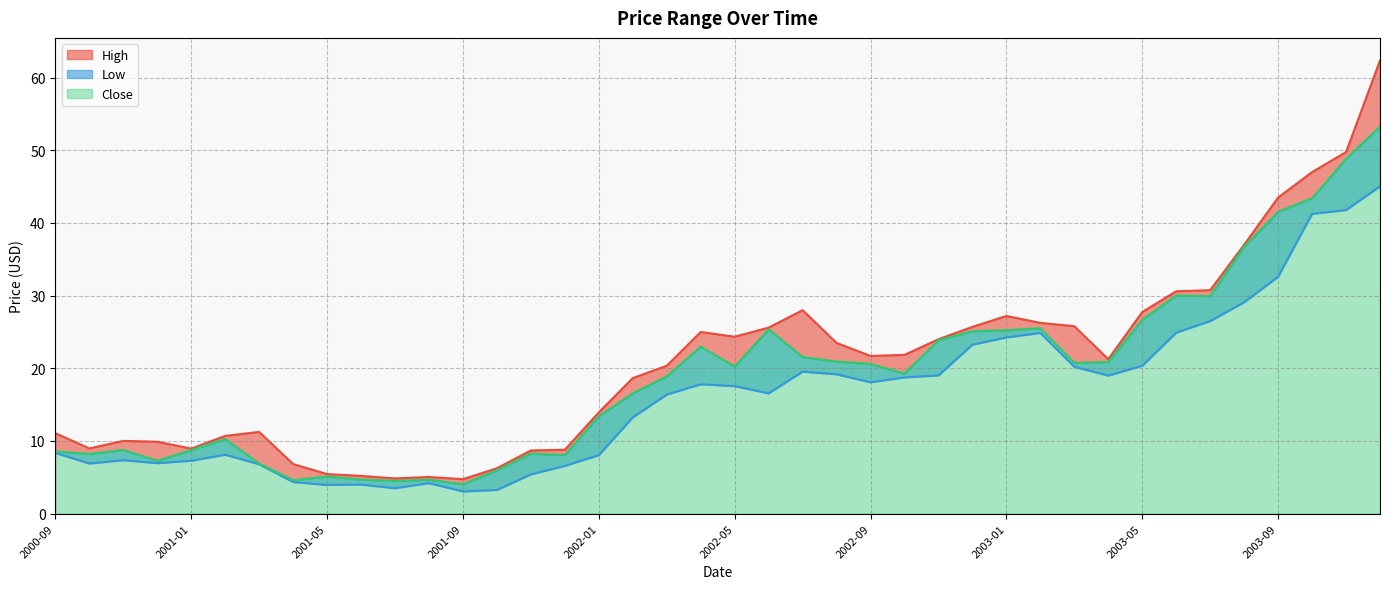

Reading left to right, list all the values displayed in this chart.

High: 11.1	9.0	10.0	9.9	8.9	10.7	11.2	6.8	5.4	5.2	4.8	5.0	4.7	6.2	8.7	8.8	13.9	18.6	20.4	25.0	24.4	25.6	28.0	23.5	21.7	21.9	24.0	25.7	27.2	26.2	25.8	21.2	27.7	30.6	30.8	37.0	43.5	47.0	49.8	62.4
Low: 8.4	6.9	7.4	7.0	7.3	8.1	6.8	4.3	4.0	4.0	3.5	4.2	3.1	3.3	5.4	6.6	8.1	13.2	16.4	17.8	17.6	16.6	19.5	19.2	18.1	18.8	19.0	23.2	24.2	24.9	20.2	19.0	20.4	24.9	26.5	29.1	32.6	41.2	41.8	45.0
Close: 8.6	8.2	8.8	7.3	8.7	10.3	6.9	4.6	5.1	4.7	4.5	4.7	4.0	6.0	8.3	8.1	13.4	16.6	18.9	23.0	20.3	25.4	21.6	20.9	20.6	19.3	23.9	25.1	25.2	25.5	20.8	20.9	26.7	30.0	29.9	36.7	41.5	43.4	48.8	53.3